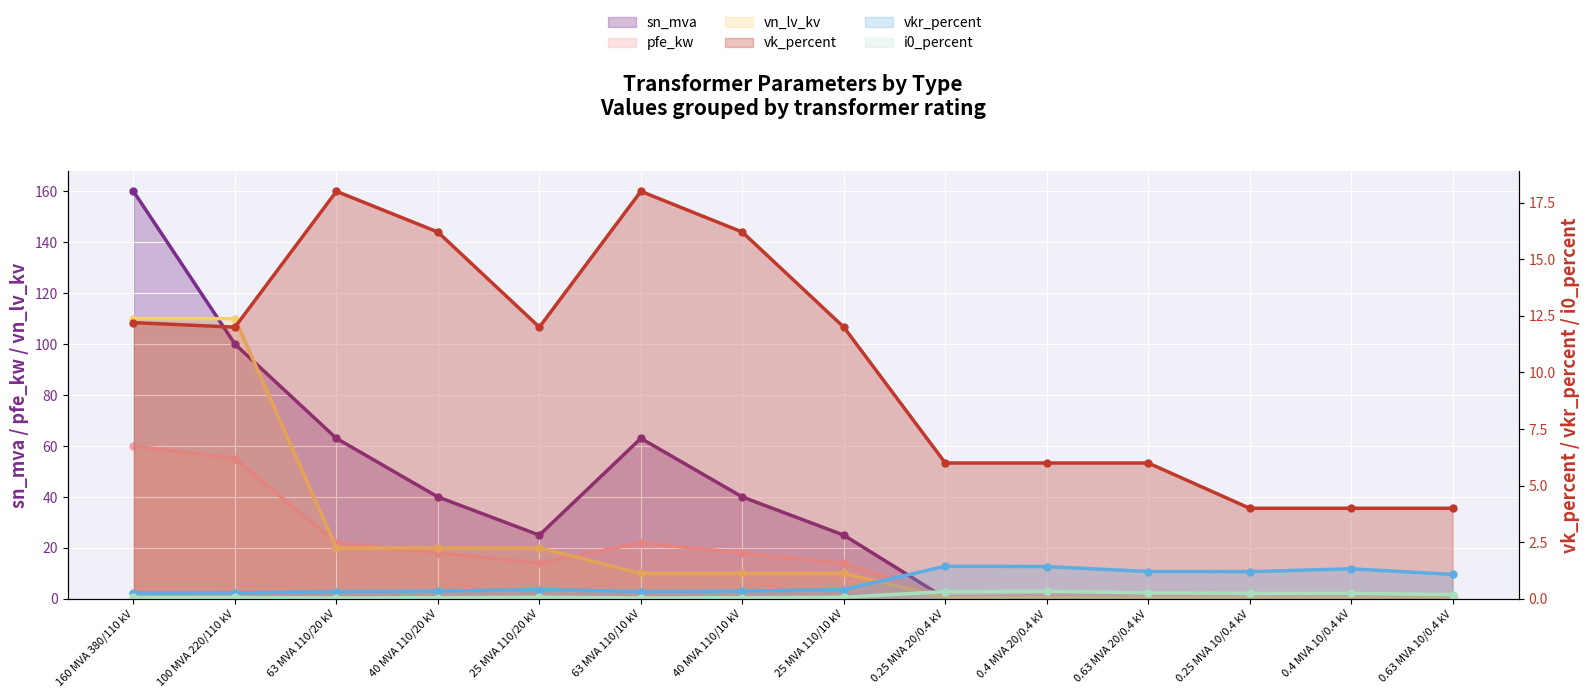

What is the value of the pfe_kw point at the 9th from the left?

0.8